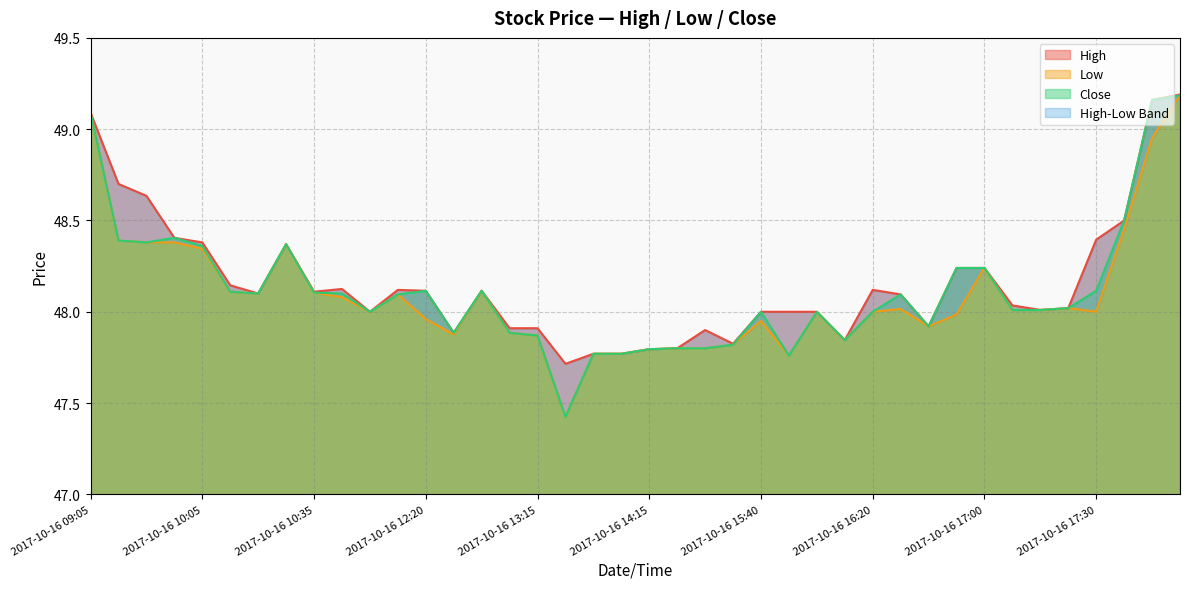

What is the value of the Close point at the 37th from the left?

48.1